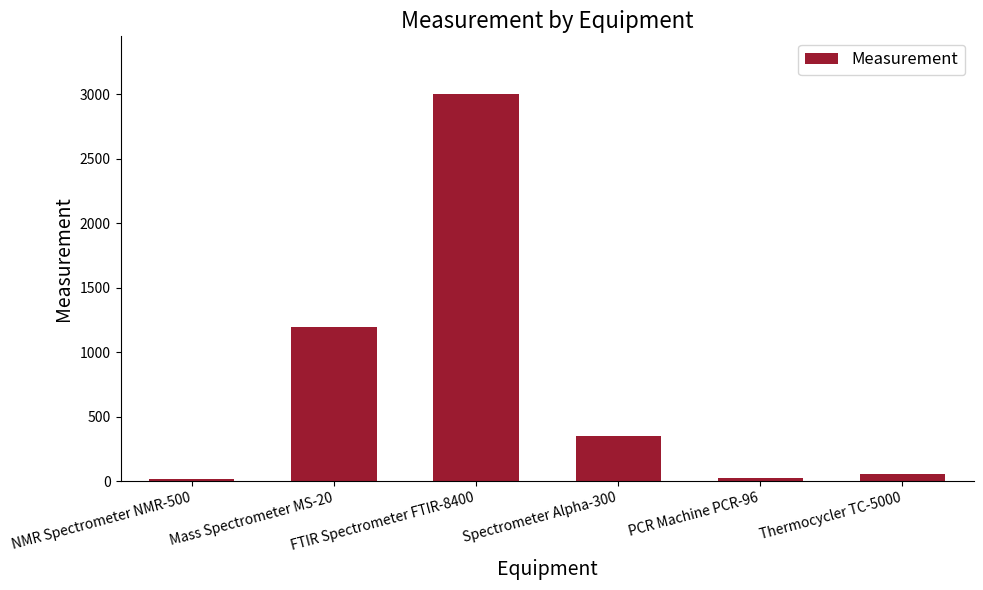

What is the sum of the values at FTIR Spectrometer FTIR-8400 and Thermocycler TC-5000?

3055